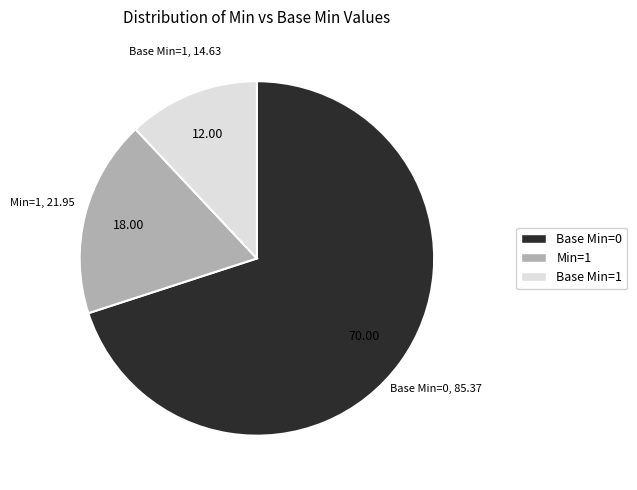

Rank the categories by value from highest to lowest.

Base Min=0, Min=1, Base Min=1